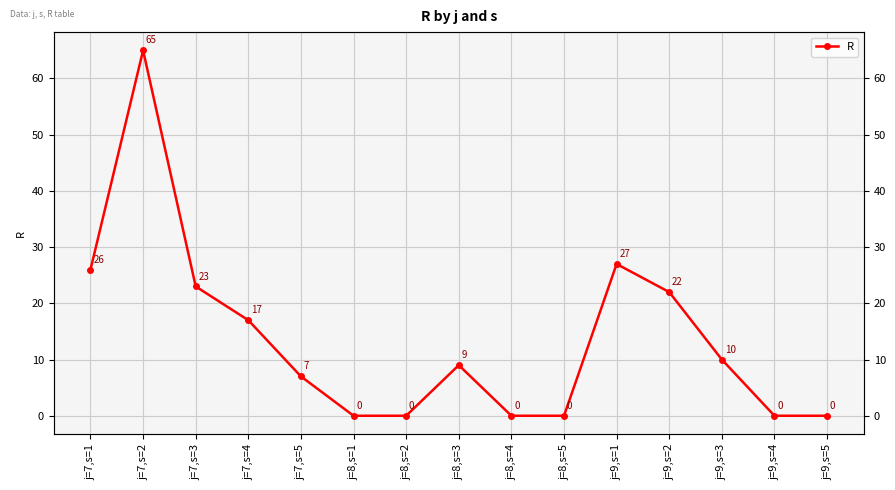

Rank the categories by value from highest to lowest.

j=7,s=2, j=9,s=1, j=7,s=1, j=7,s=3, j=9,s=2, j=7,s=4, j=9,s=3, j=8,s=3, j=7,s=5, j=8,s=1, j=8,s=2, j=8,s=4, j=8,s=5, j=9,s=4, j=9,s=5